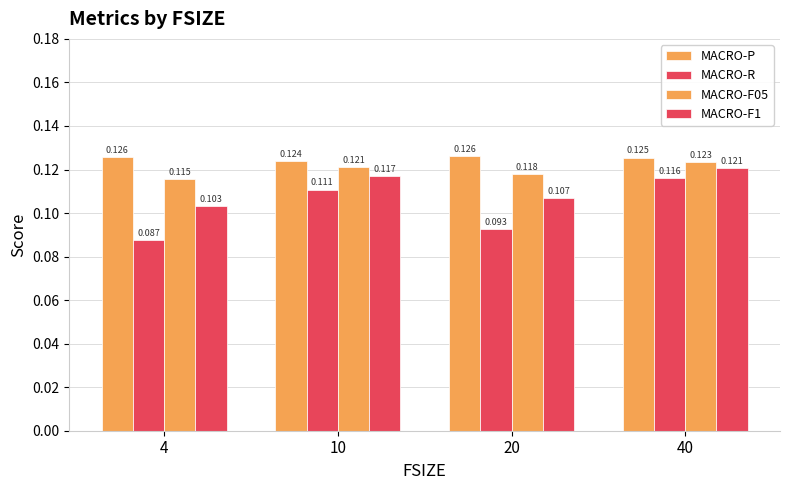

Reading left to right, what are all the values shown in this chart?

MACRO-P: 0.1	0.1	0.1	0.1
MACRO-R: 0.1	0.1	0.1	0.1
MACRO-F05: 0.1	0.1	0.1	0.1
MACRO-F1: 0.1	0.1	0.1	0.1